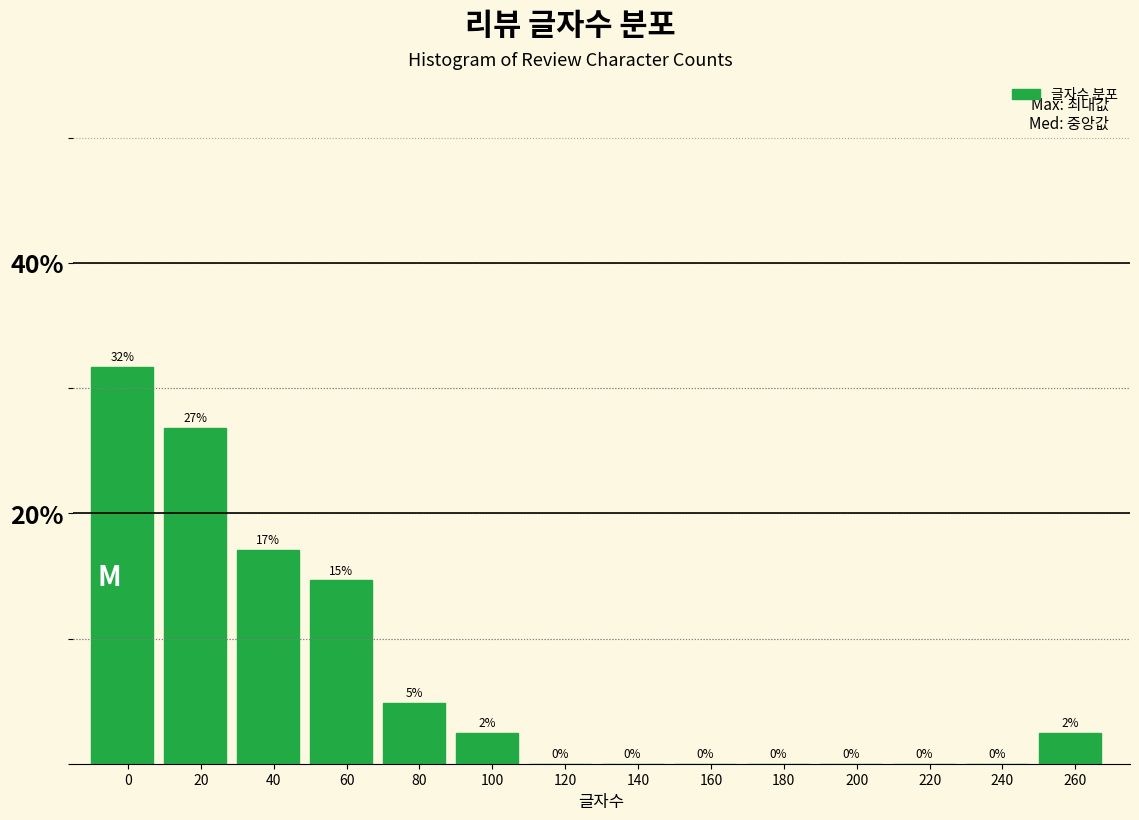

What is the sum of all values?

100.0